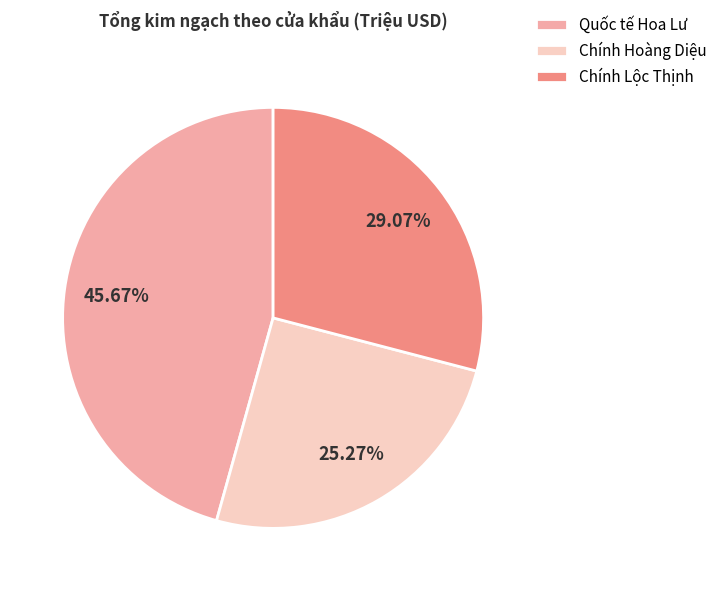

Which category has the biggest portion of the pie?

Quốc tế Hoa Lư